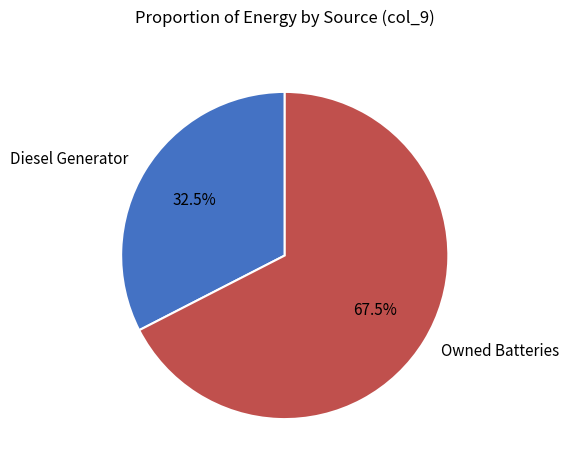

Is Owned Batteries the majority of the pie?

Yes